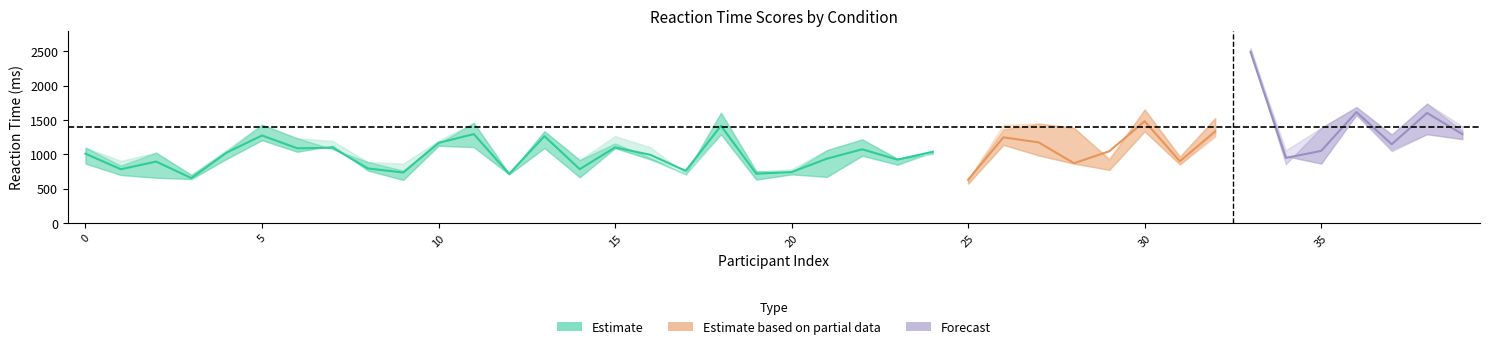

Is the value of ROS_TR_NT_NEG at 0 greater than the value of ROS_TR_TO_TO at 33?

No